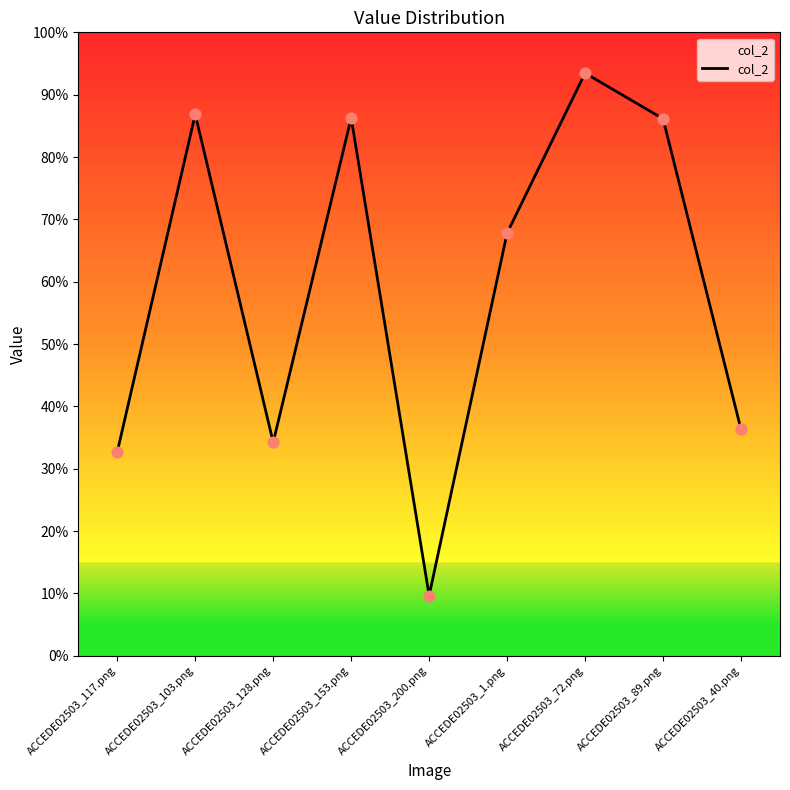

Between ACCEDE02503_40.png and ACCEDE02503_89.png, which is larger?

ACCEDE02503_89.png